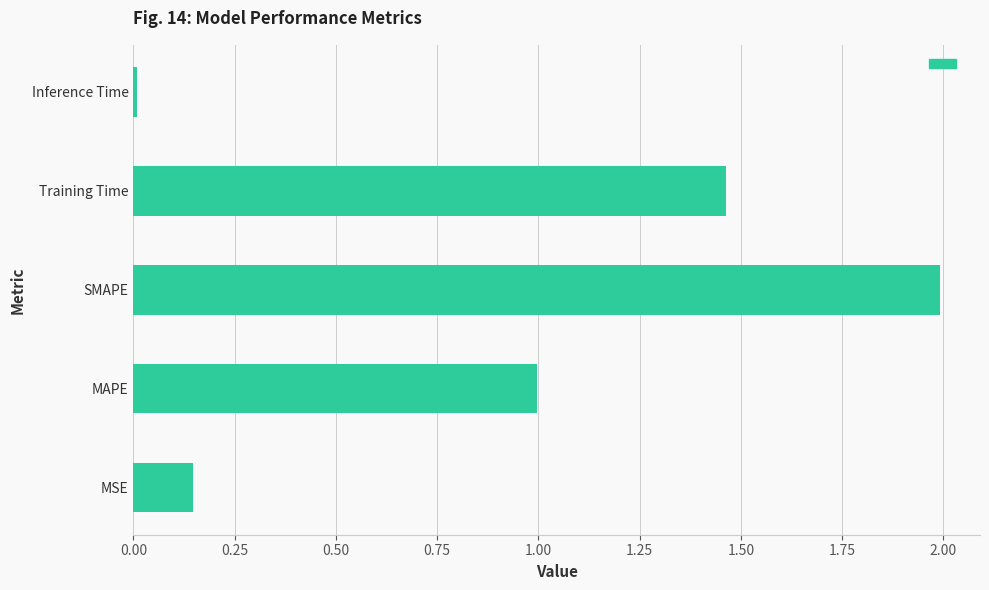

The value at MAPE is 1.6. True or false?

False